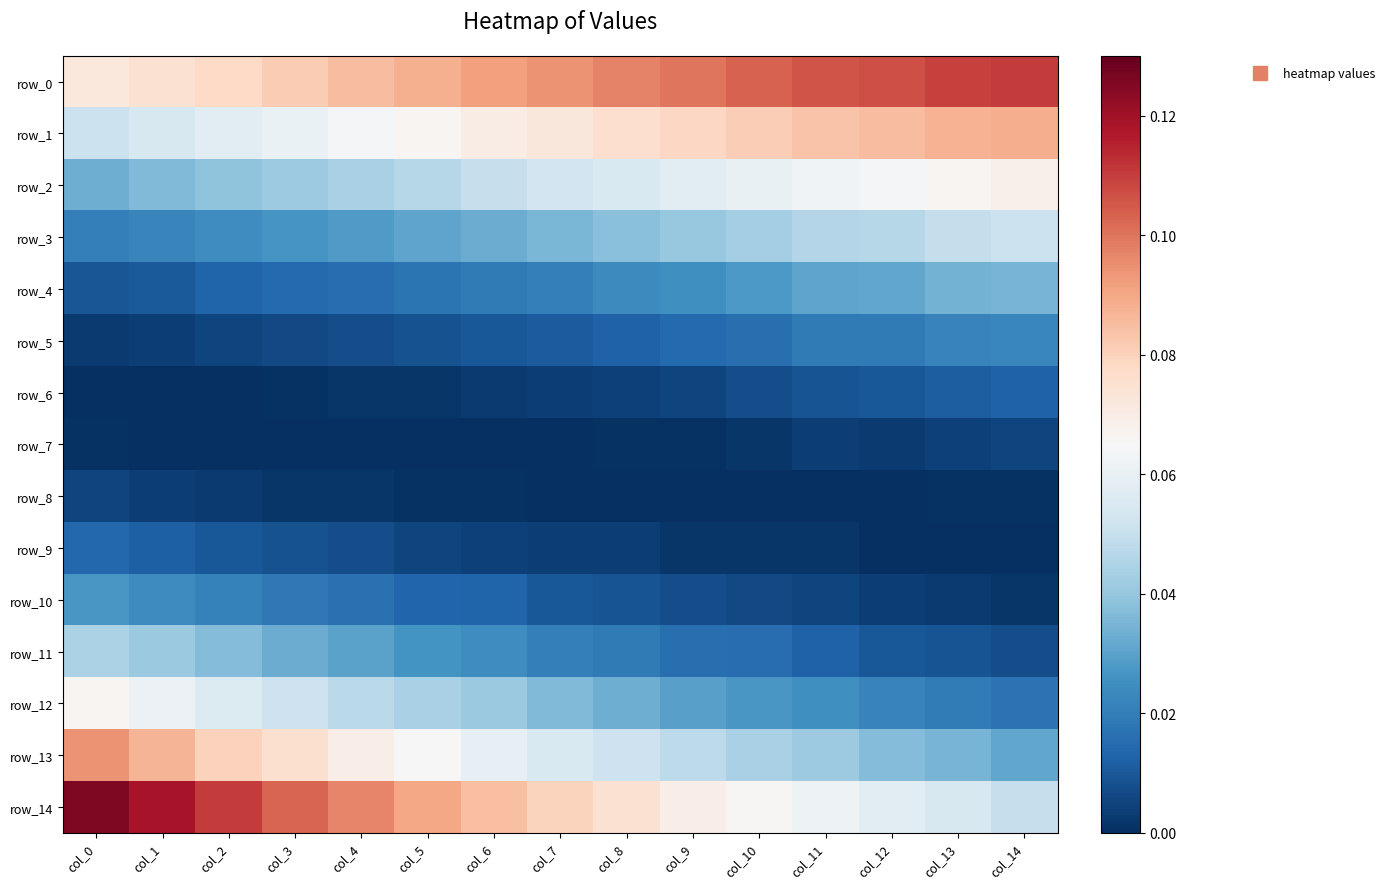

Rank the series at col_10 from lowest to highest value.

row_8, row_7, row_9, row_10, row_6, row_11, row_5, row_12, row_4, row_3, row_13, row_2, row_14, row_1, row_0